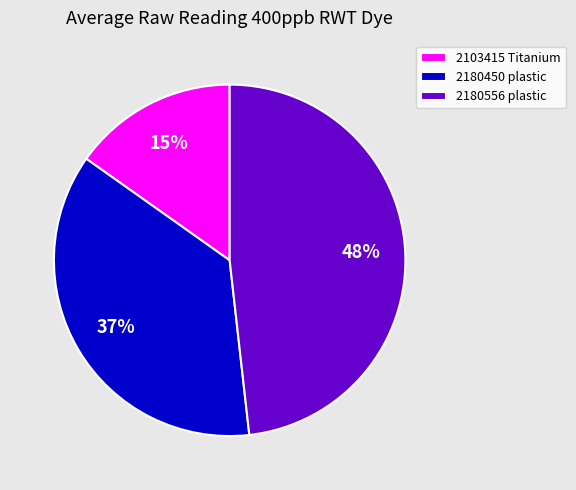

Does 2103415 Titanium account for over 50% of the chart?

No